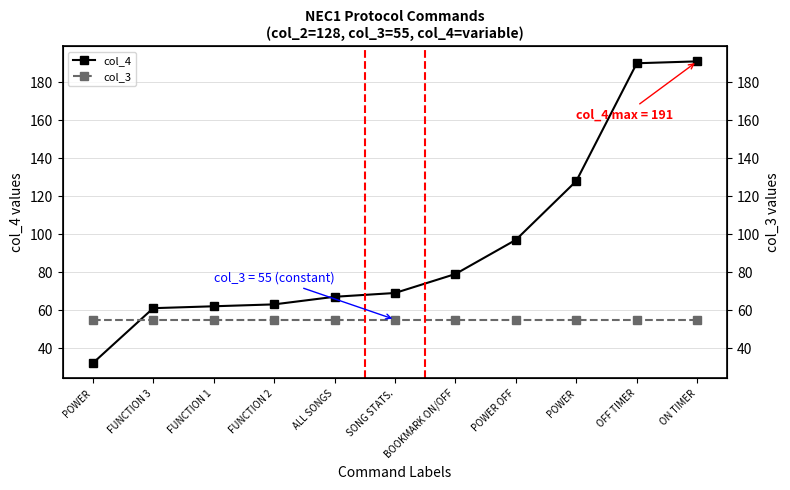

What is the label of the 2nd point from the left?

FUNCTION 3